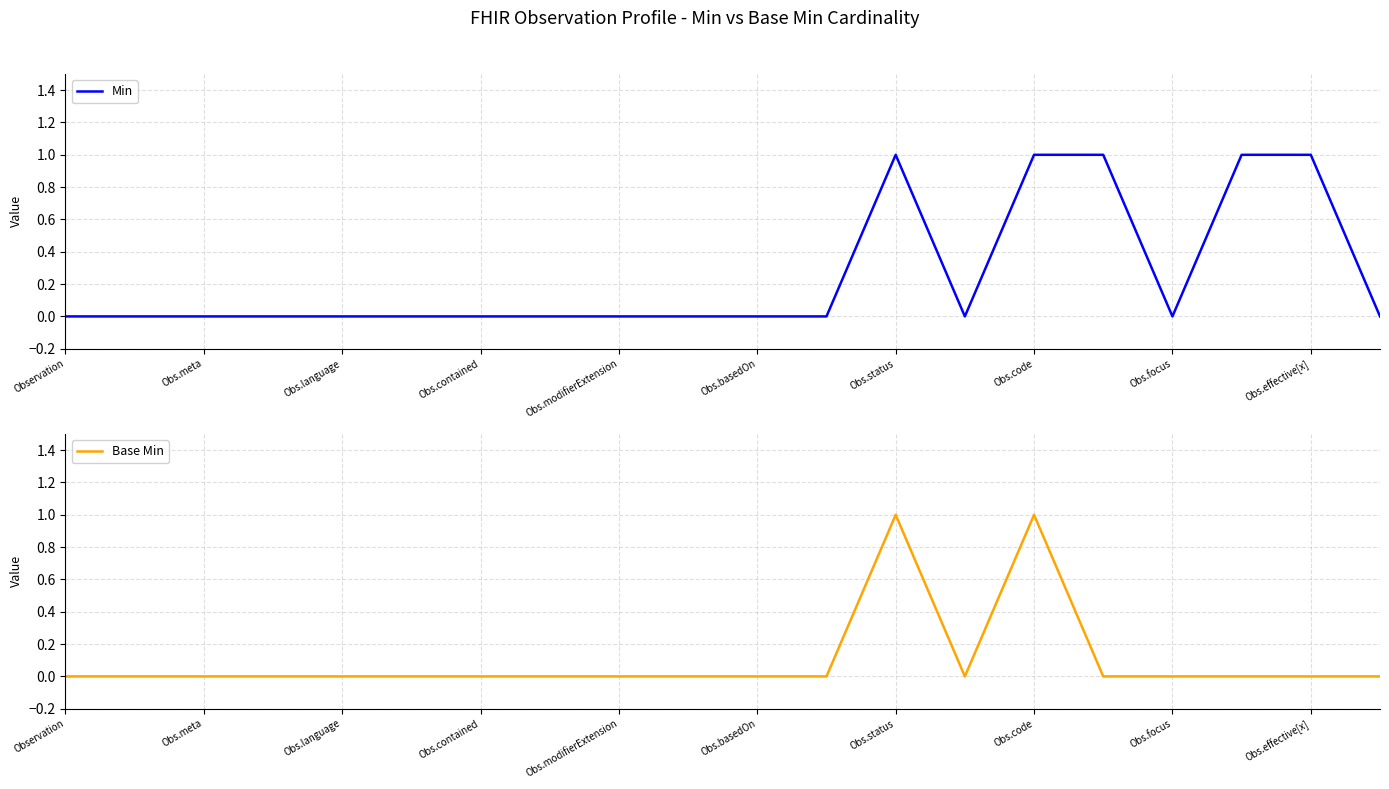

What is the difference between the second highest and minimum values in the Min series?

1